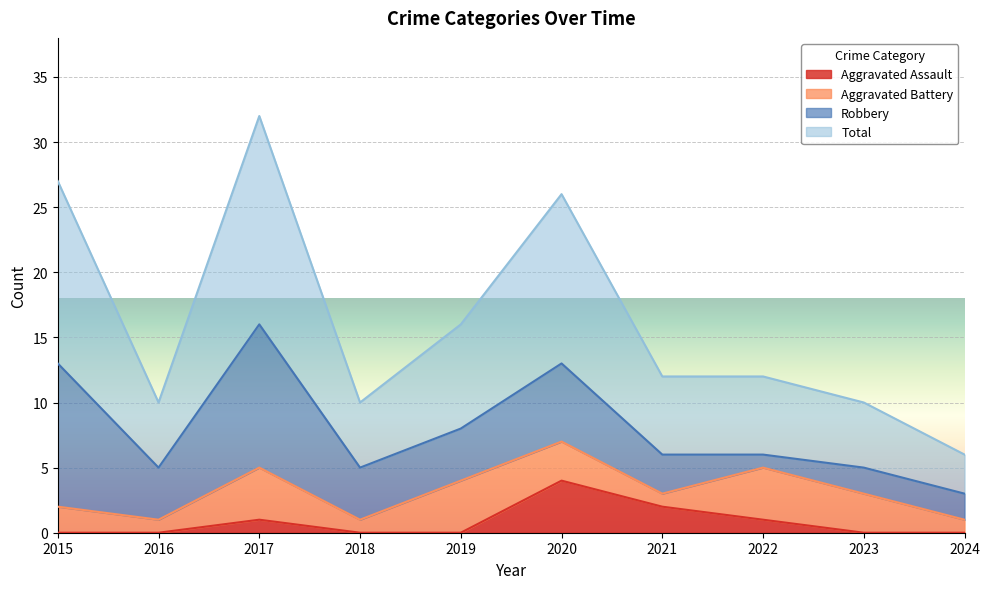

Which series changed the most between 2015 and 2020?

Aggravated Assault